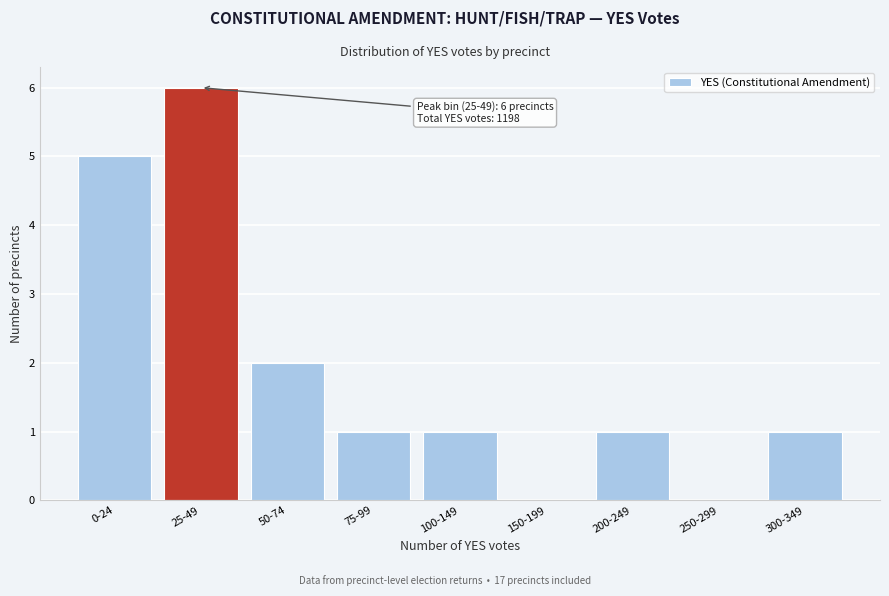

Reading left to right, what are all the values shown in this chart?

0-24=5	25-49=6	50-74=2	75-99=1	100-149=1	150-199=0	200-249=1	250-299=0	300-349=1